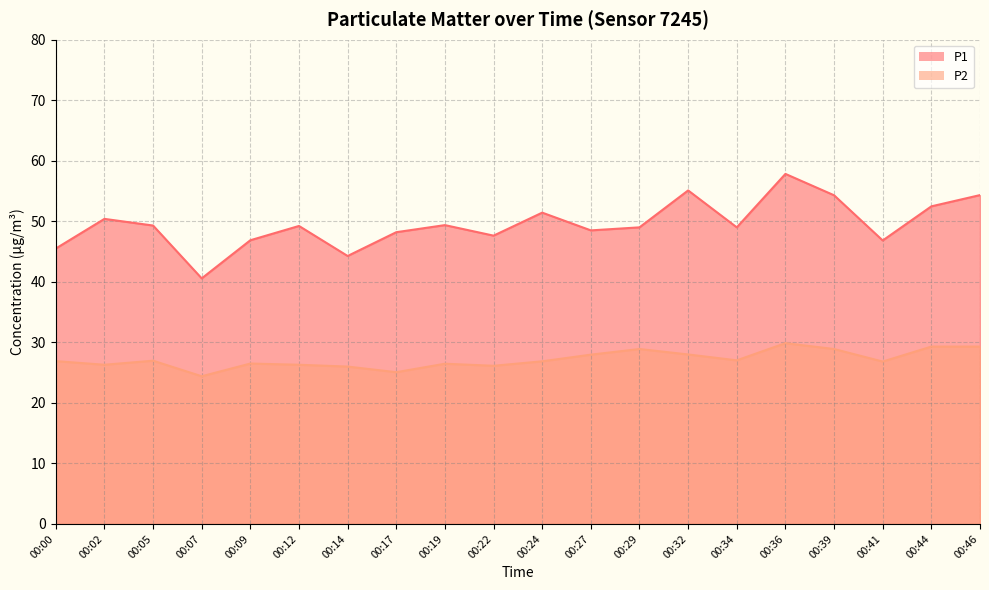

True or false: P1 and P2 cross at least once.

False